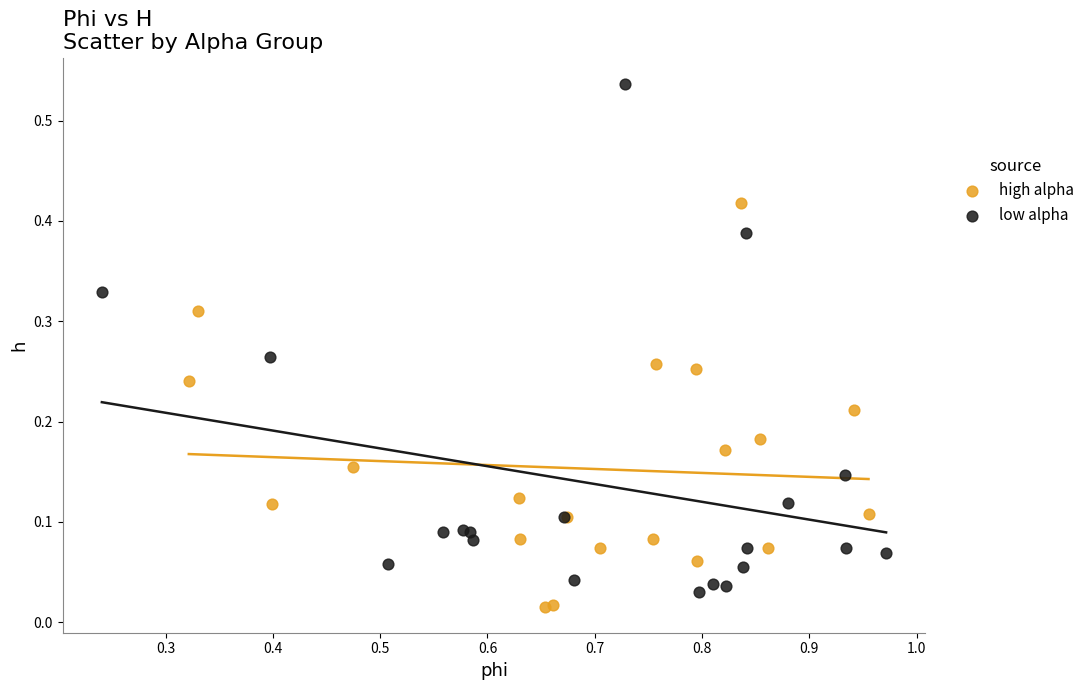

Which series has the largest Y range (max minus min)?

low alpha